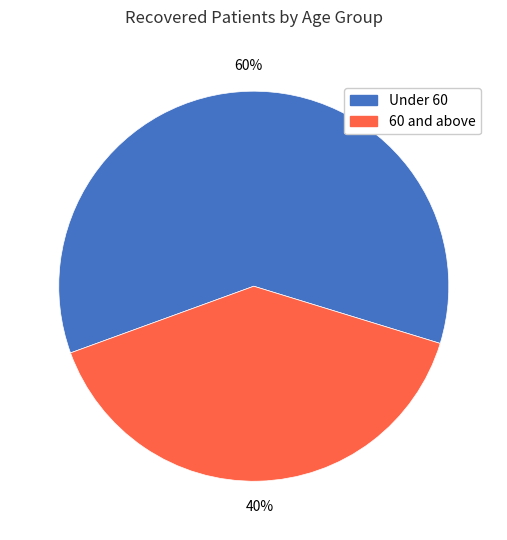

To the nearest percent, what is the average slice percentage?

50%